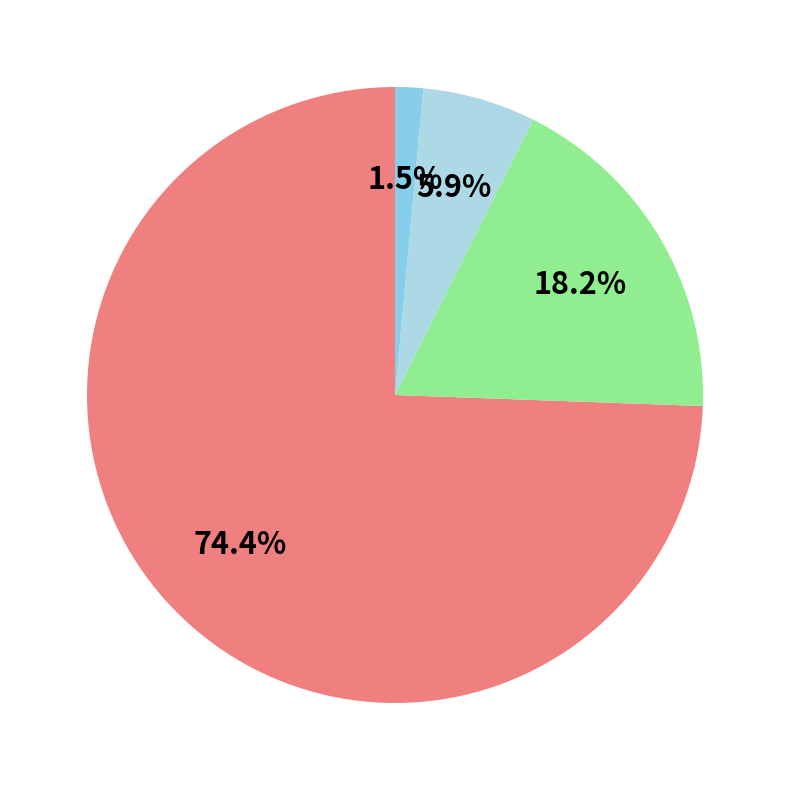

How many segments does this pie chart have?

4